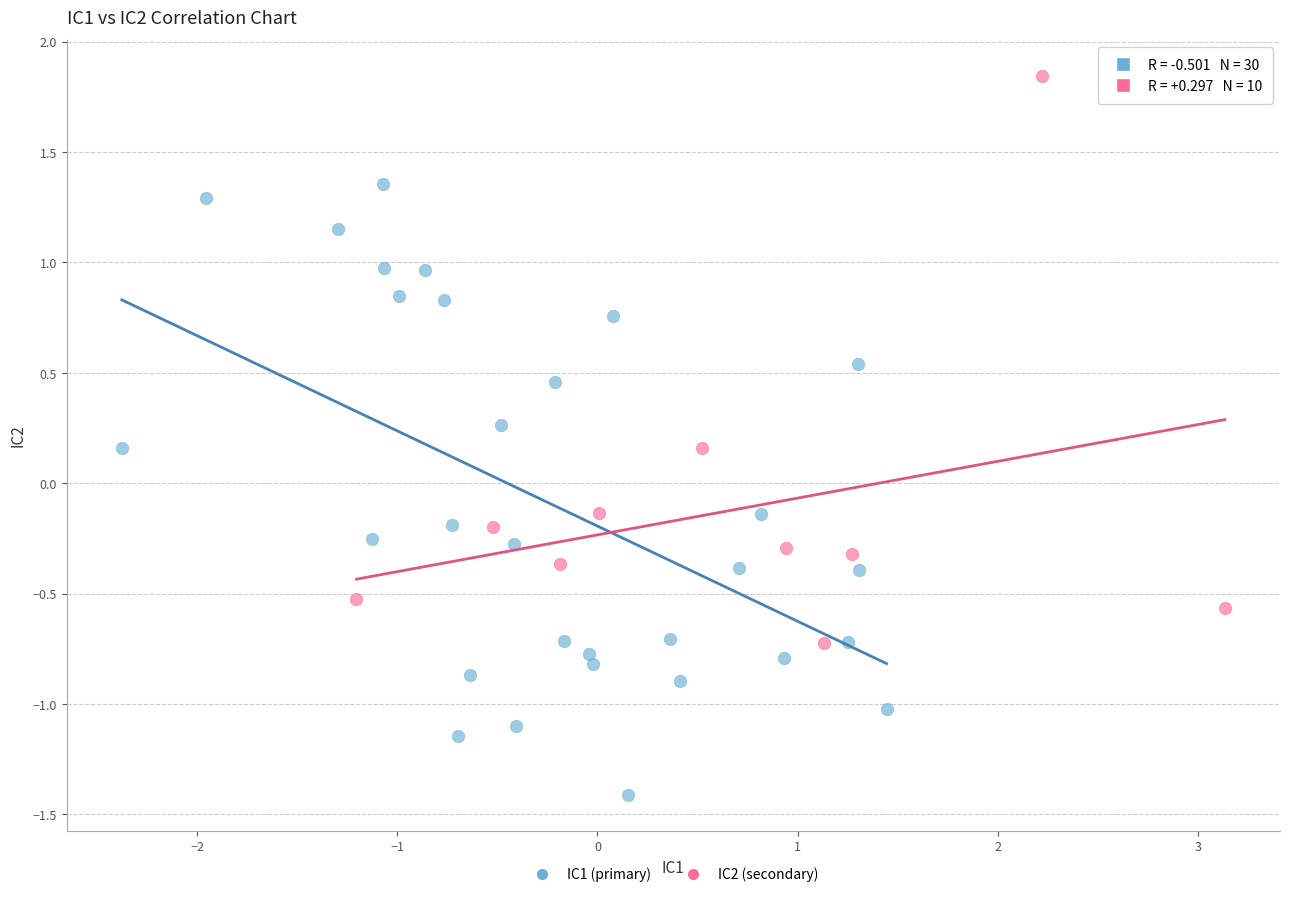

Which series reaches the minimum Y coordinate?

IC1 (primary)